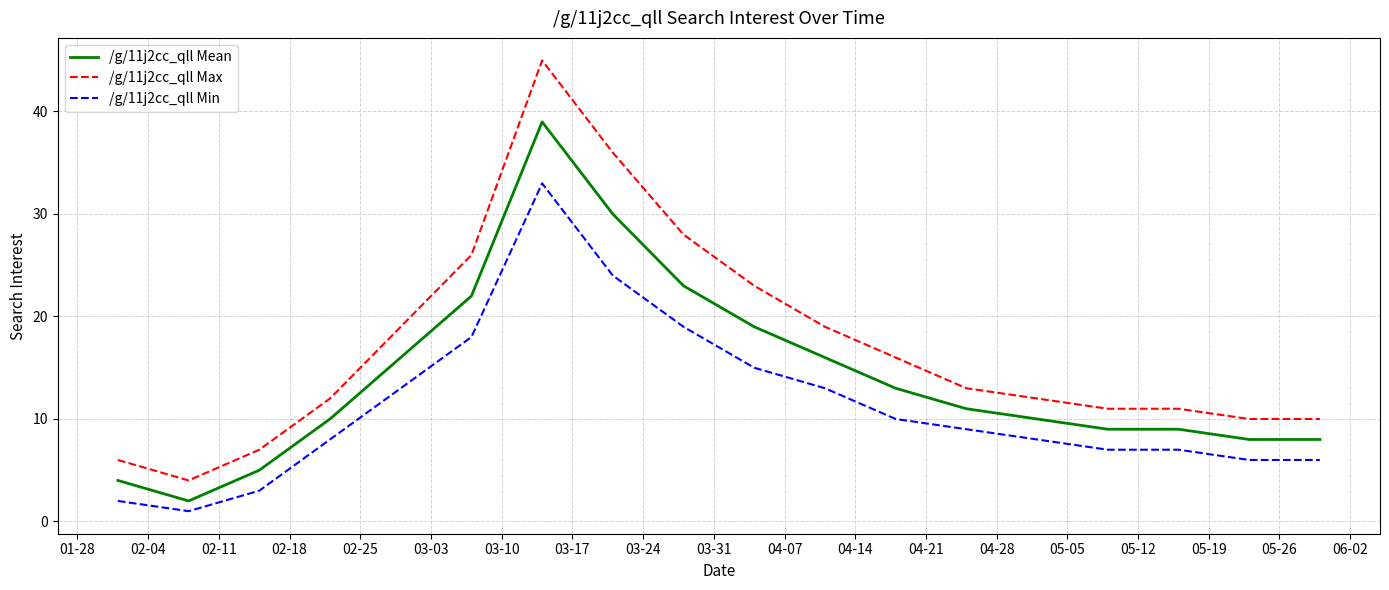

What is the smallest value displayed?

1.0